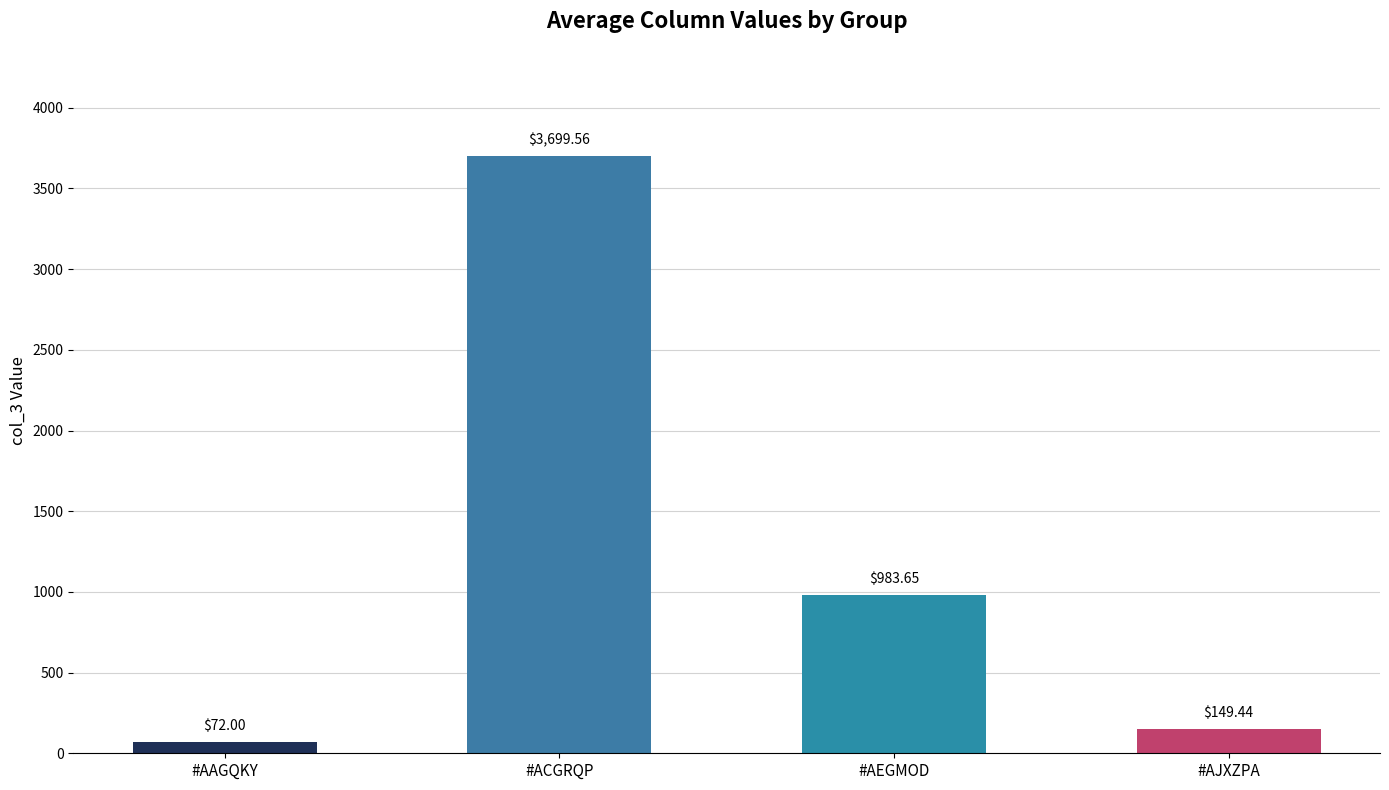

What is the sum of the values at #AEGMOD and #ACGRQP?

4683.2